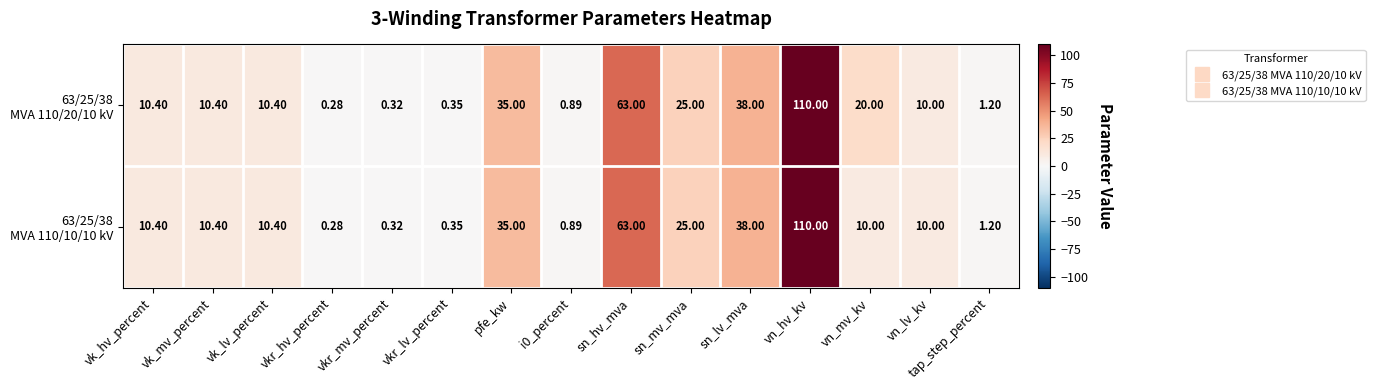

At which category is the sum across all series the highest?

vn_hv_kv